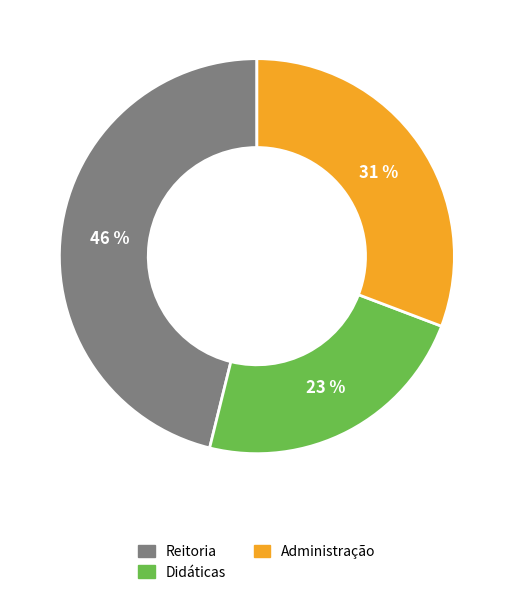

Rank the categories by value from lowest to highest.

Didáticas, Administração, Reitoria